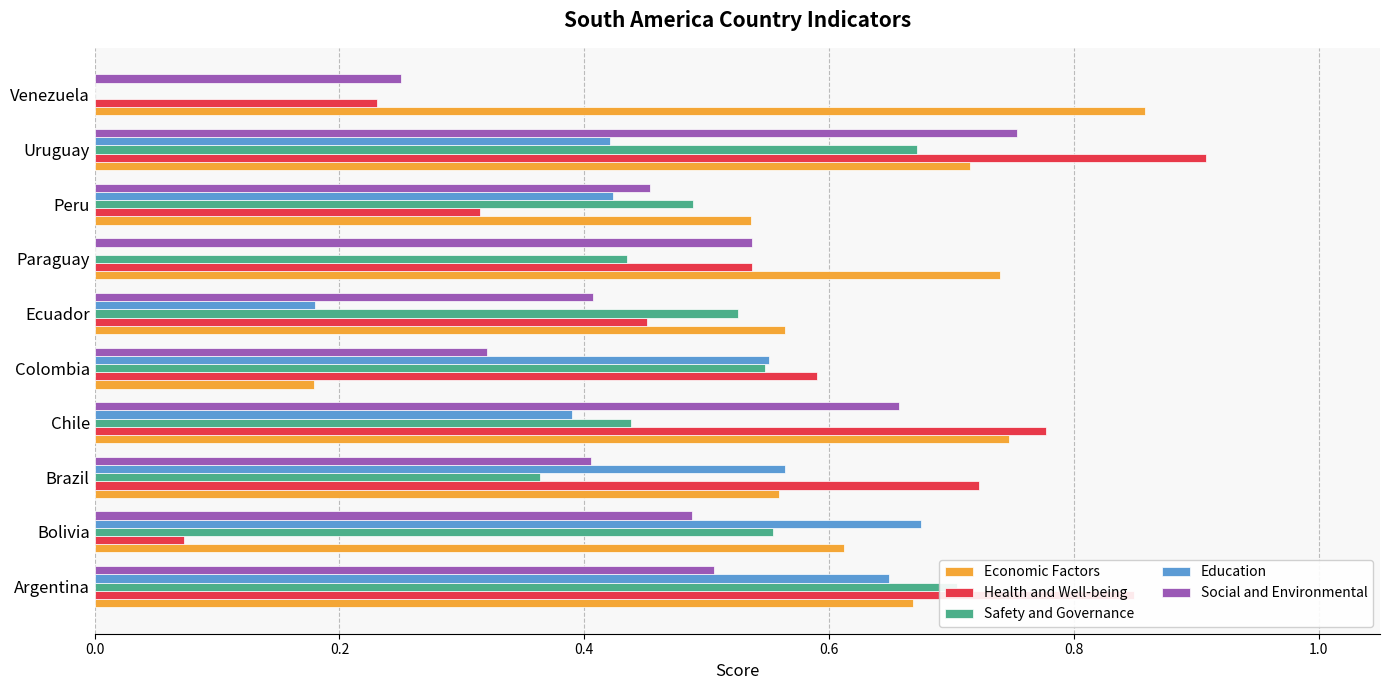

Reading left to right, transcribe all the data shown in this chart.

Economic Factors: 0.7	0.6	0.6	0.7	0.2	0.6	0.7	0.5	0.7	0.9
Health and Well-being: 0.8	0.1	0.7	0.8	0.6	0.5	0.5	0.3	0.9	0.2
Safety and Governance: 0.7	0.6	0.4	0.4	0.5	0.5	0.4	0.5	0.7	0.0
Education: 0.6	0.7	0.6	0.4	0.6	0.2	0.0	0.4	0.4	0.0
Social and Environmental: 0.5	0.5	0.4	0.7	0.3	0.4	0.5	0.5	0.8	0.2